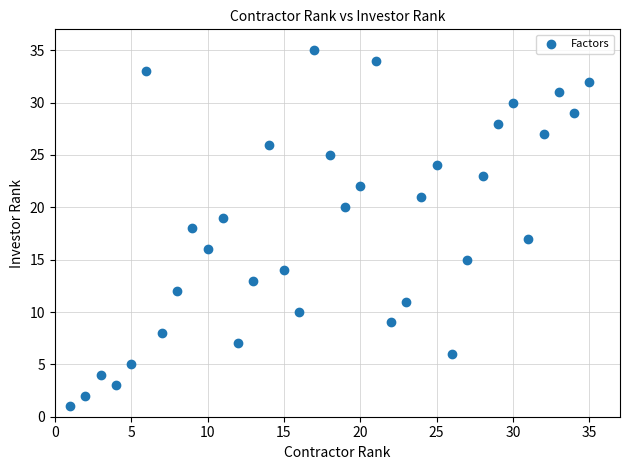

What is the range of Y values (max minus min)?

34